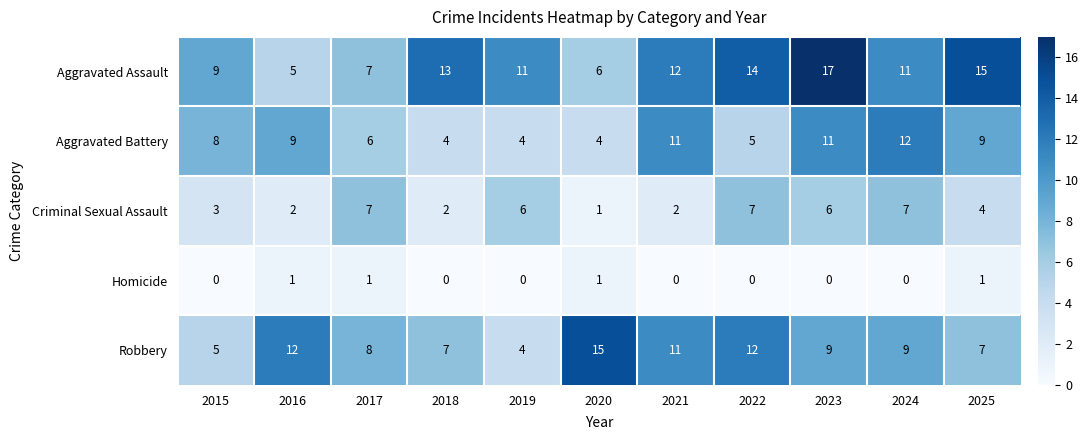

Which series changed the most between 2020 and 2022?

Aggravated Assault